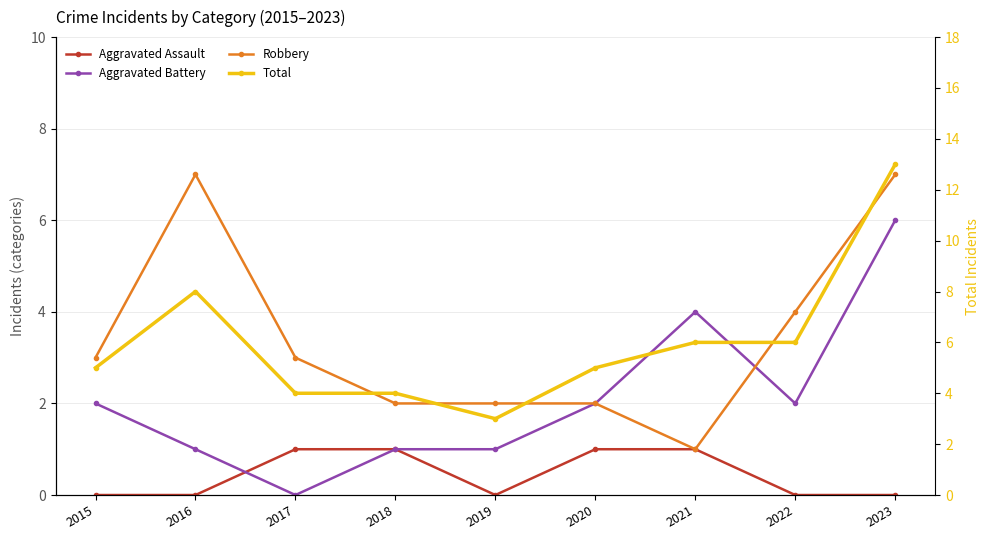

What is the difference between the second highest and minimum values in the Aggravated Assault series?

1